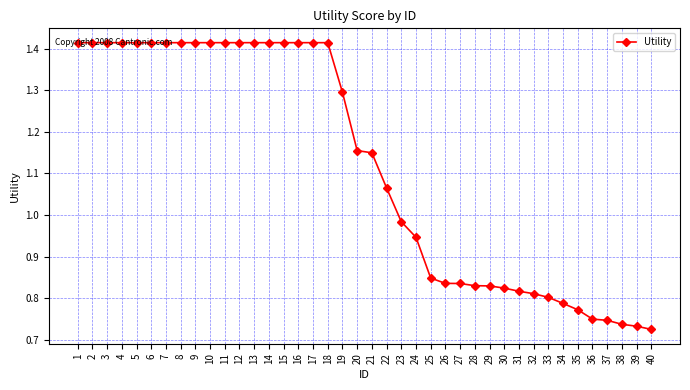

True or false: the data shows 0.8 at 35.

True